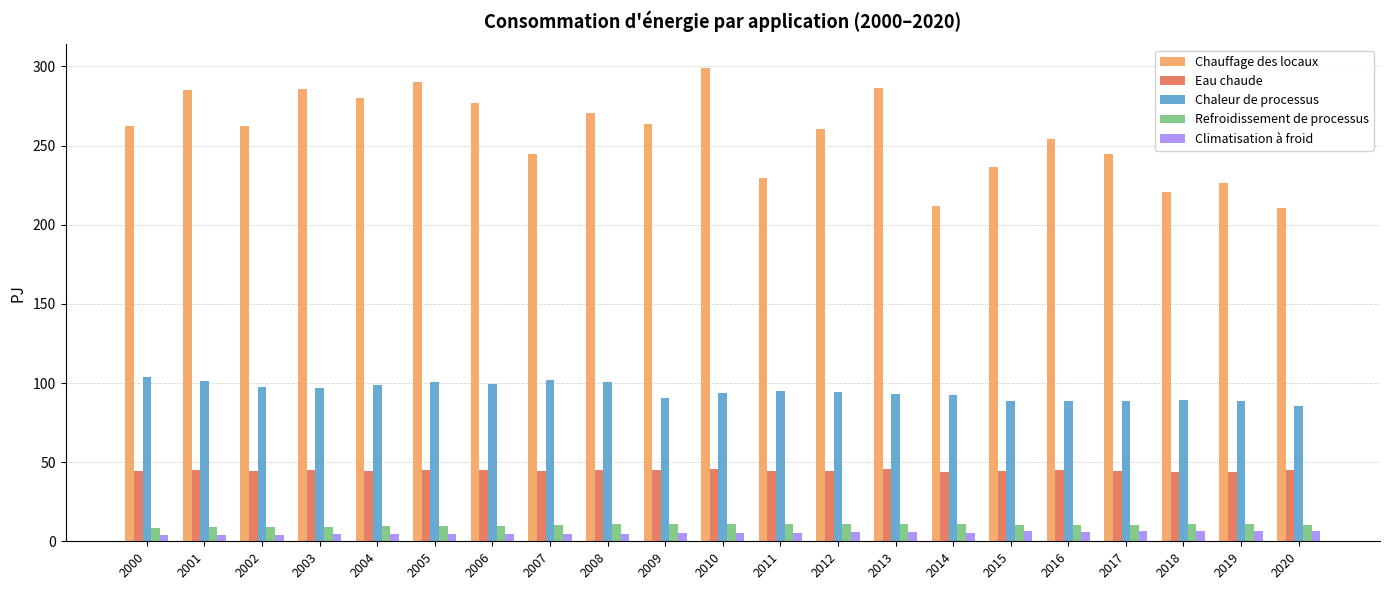

Rank the series by their maximum value, from lowest to highest.

Climatisation à froid, Refroidissement de processus, Eau chaude, Chaleur de processus, Chauffage des locaux